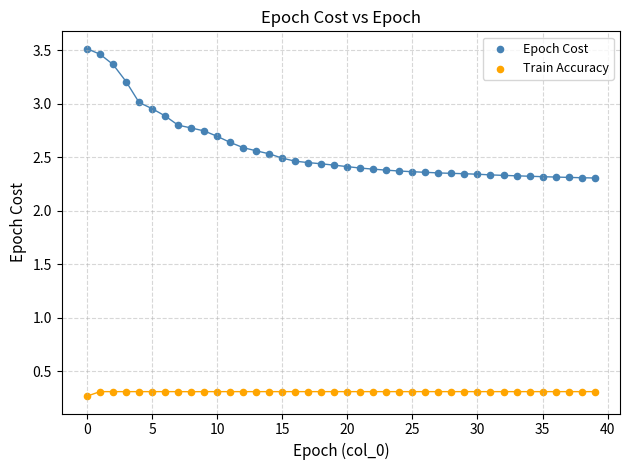

Which series contains the lowest Y value?

Train Accuracy